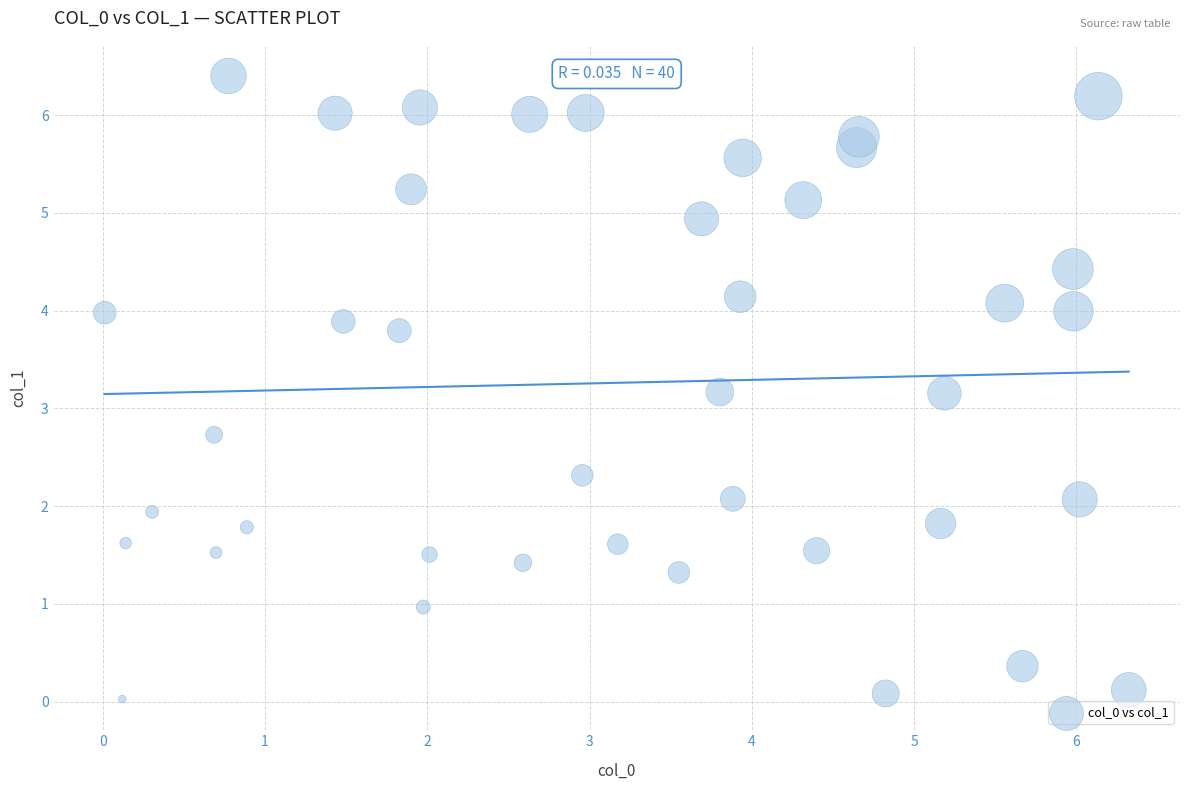

What is the range of Y values (max minus min)?

6.4